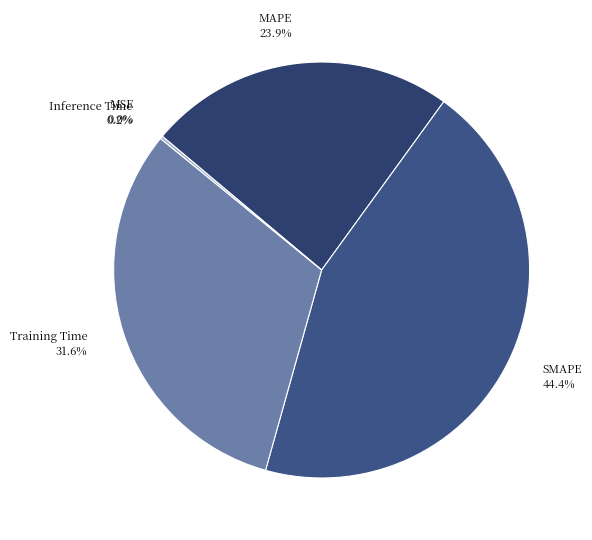

Does SMAPE account for over 50% of the chart?

No